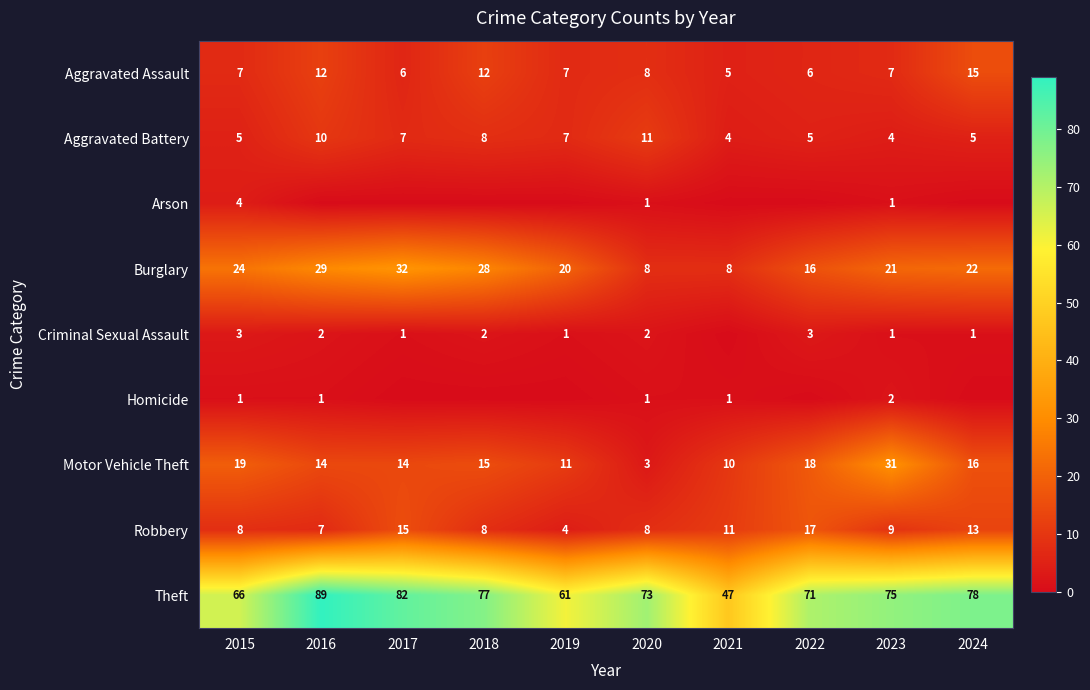

At how many categories does at least one series exceed 14?

10